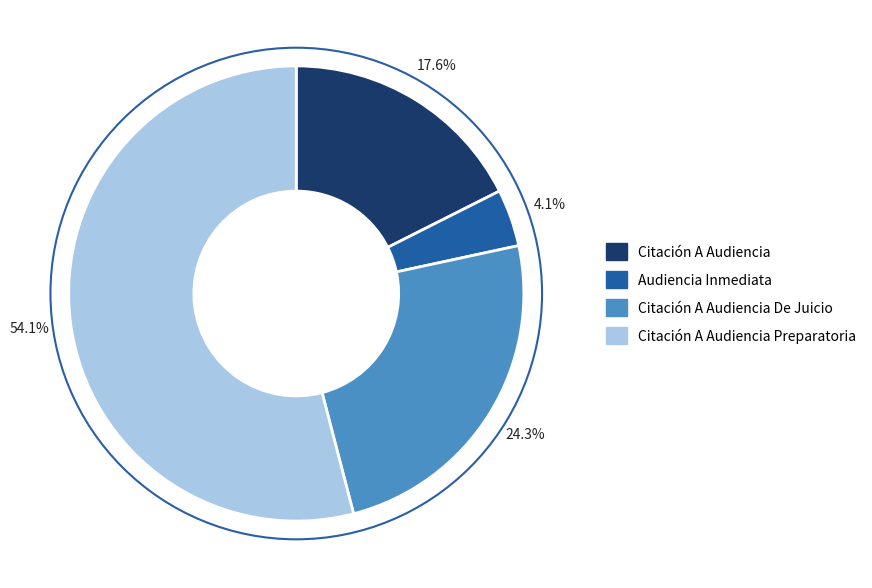

Is there a majority slice in this chart?

Yes